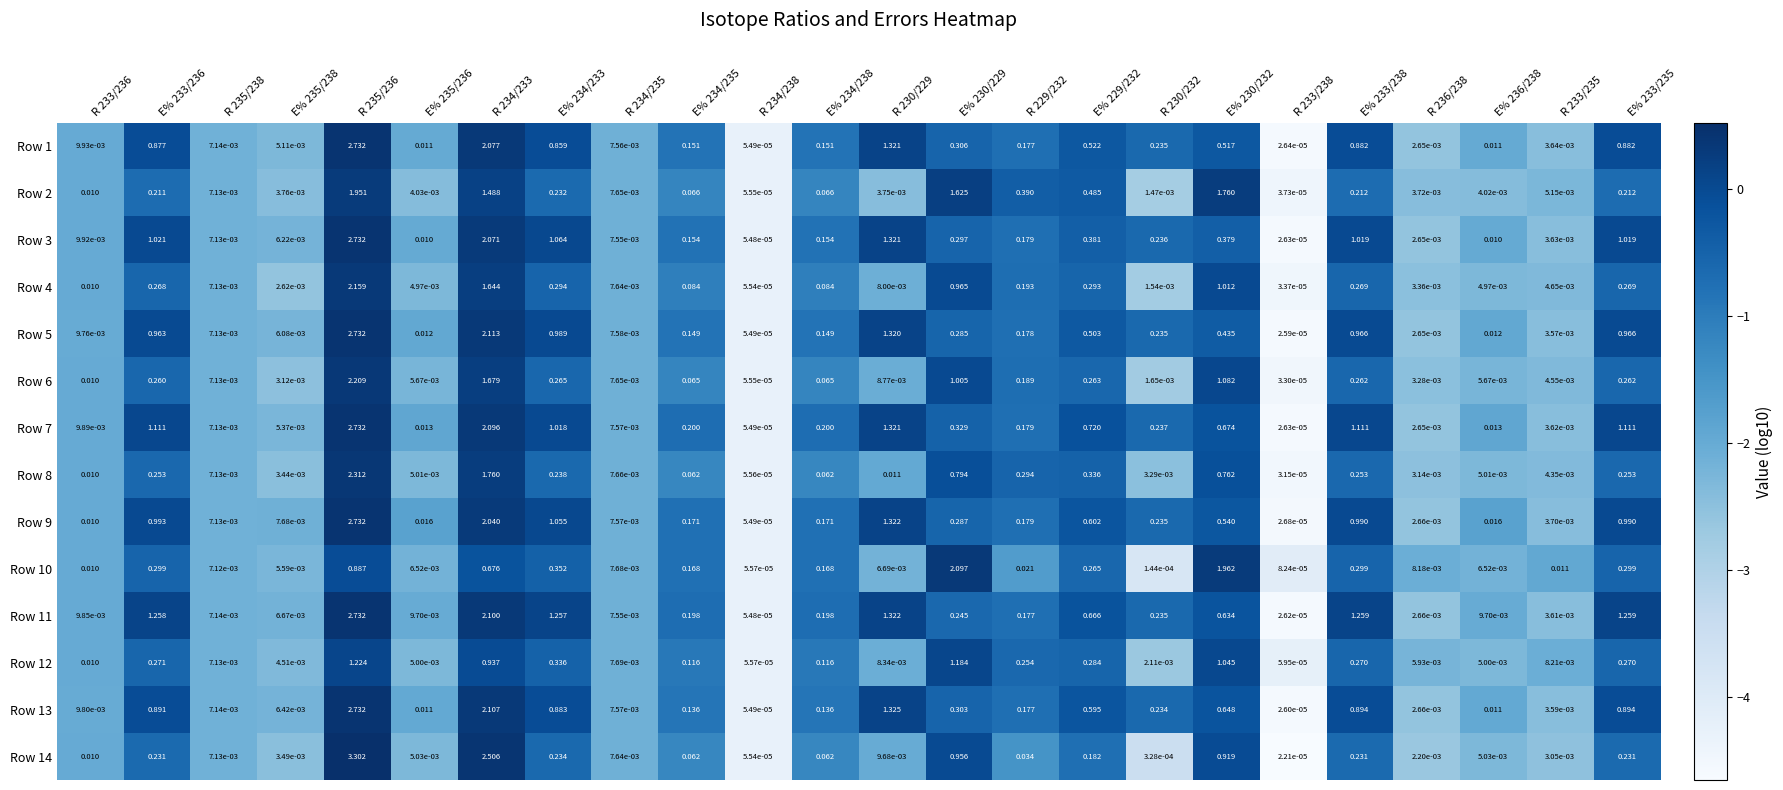

Reading left to right, what are all the values shown in this chart?

Row 1: R 233/236=0.0	E% 233/236=0.9	R 235/238=0.0	E% 235/238=0.0	R 235/236=2.7	E% 235/236=0.0	R 234/233=2.1	E% 234/233=0.9	R 234/235=0.0	E% 234/235=0.2	R 234/238=0.0	E% 234/238=0.2	R 230/229=1.3	E% 230/229=0.3	R 229/232=0.2	E% 229/232=0.5	R 230/232=0.2	E% 230/232=0.5	R 233/238=0.0	E% 233/238=0.9	R 236/238=0.0	E% 236/238=0.0	R 233/235=0.0	E% 233/235=0.9
Row 2: R 233/236=0.0	E% 233/236=0.2	R 235/238=0.0	E% 235/238=0.0	R 235/236=2.0	E% 235/236=0.0	R 234/233=1.5	E% 234/233=0.2	R 234/235=0.0	E% 234/235=0.1	R 234/238=0.0	E% 234/238=0.1	R 230/229=0.0	E% 230/229=1.6	R 229/232=0.4	E% 229/232=0.5	R 230/232=0.0	E% 230/232=1.8	R 233/238=0.0	E% 233/238=0.2	R 236/238=0.0	E% 236/238=0.0	R 233/235=0.0	E% 233/235=0.2
Row 3: R 233/236=0.0	E% 233/236=1.0	R 235/238=0.0	E% 235/238=0.0	R 235/236=2.7	E% 235/236=0.0	R 234/233=2.1	E% 234/233=1.1	R 234/235=0.0	E% 234/235=0.2	R 234/238=0.0	E% 234/238=0.2	R 230/229=1.3	E% 230/229=0.3	R 229/232=0.2	E% 229/232=0.4	R 230/232=0.2	E% 230/232=0.4	R 233/238=0.0	E% 233/238=1.0	R 236/238=0.0	E% 236/238=0.0	R 233/235=0.0	E% 233/235=1.0
Row 4: R 233/236=0.0	E% 233/236=0.3	R 235/238=0.0	E% 235/238=0.0	R 235/236=2.2	E% 235/236=0.0	R 234/233=1.6	E% 234/233=0.3	R 234/235=0.0	E% 234/235=0.1	R 234/238=0.0	E% 234/238=0.1	R 230/229=0.0	E% 230/229=1.0	R 229/232=0.2	E% 229/232=0.3	R 230/232=0.0	E% 230/232=1.0	R 233/238=0.0	E% 233/238=0.3	R 236/238=0.0	E% 236/238=0.0	R 233/235=0.0	E% 233/235=0.3
Row 5: R 233/236=0.0	E% 233/236=1.0	R 235/238=0.0	E% 235/238=0.0	R 235/236=2.7	E% 235/236=0.0	R 234/233=2.1	E% 234/233=1.0	R 234/235=0.0	E% 234/235=0.1	R 234/238=0.0	E% 234/238=0.1	R 230/229=1.3	E% 230/229=0.3	R 229/232=0.2	E% 229/232=0.5	R 230/232=0.2	E% 230/232=0.4	R 233/238=0.0	E% 233/238=1.0	R 236/238=0.0	E% 236/238=0.0	R 233/235=0.0	E% 233/235=1.0
Row 6: R 233/236=0.0	E% 233/236=0.3	R 235/238=0.0	E% 235/238=0.0	R 235/236=2.2	E% 235/236=0.0	R 234/233=1.7	E% 234/233=0.3	R 234/235=0.0	E% 234/235=0.1	R 234/238=0.0	E% 234/238=0.1	R 230/229=0.0	E% 230/229=1.0	R 229/232=0.2	E% 229/232=0.3	R 230/232=0.0	E% 230/232=1.1	R 233/238=0.0	E% 233/238=0.3	R 236/238=0.0	E% 236/238=0.0	R 233/235=0.0	E% 233/235=0.3
Row 7: R 233/236=0.0	E% 233/236=1.1	R 235/238=0.0	E% 235/238=0.0	R 235/236=2.7	E% 235/236=0.0	R 234/233=2.1	E% 234/233=1.0	R 234/235=0.0	E% 234/235=0.2	R 234/238=0.0	E% 234/238=0.2	R 230/229=1.3	E% 230/229=0.3	R 229/232=0.2	E% 229/232=0.7	R 230/232=0.2	E% 230/232=0.7	R 233/238=0.0	E% 233/238=1.1	R 236/238=0.0	E% 236/238=0.0	R 233/235=0.0	E% 233/235=1.1
Row 8: R 233/236=0.0	E% 233/236=0.3	R 235/238=0.0	E% 235/238=0.0	R 235/236=2.3	E% 235/236=0.0	R 234/233=1.8	E% 234/233=0.2	R 234/235=0.0	E% 234/235=0.1	R 234/238=0.0	E% 234/238=0.1	R 230/229=0.0	E% 230/229=0.8	R 229/232=0.3	E% 229/232=0.3	R 230/232=0.0	E% 230/232=0.8	R 233/238=0.0	E% 233/238=0.3	R 236/238=0.0	E% 236/238=0.0	R 233/235=0.0	E% 233/235=0.3
Row 9: R 233/236=0.0	E% 233/236=1.0	R 235/238=0.0	E% 235/238=0.0	R 235/236=2.7	E% 235/236=0.0	R 234/233=2.0	E% 234/233=1.1	R 234/235=0.0	E% 234/235=0.2	R 234/238=0.0	E% 234/238=0.2	R 230/229=1.3	E% 230/229=0.3	R 229/232=0.2	E% 229/232=0.6	R 230/232=0.2	E% 230/232=0.5	R 233/238=0.0	E% 233/238=1.0	R 236/238=0.0	E% 236/238=0.0	R 233/235=0.0	E% 233/235=1.0
Row 10: R 233/236=0.0	E% 233/236=0.3	R 235/238=0.0	E% 235/238=0.0	R 235/236=0.9	E% 235/236=0.0	R 234/233=0.7	E% 234/233=0.4	R 234/235=0.0	E% 234/235=0.2	R 234/238=0.0	E% 234/238=0.2	R 230/229=0.0	E% 230/229=2.1	R 229/232=0.0	E% 229/232=0.3	R 230/232=0.0	E% 230/232=2.0	R 233/238=0.0	E% 233/238=0.3	R 236/238=0.0	E% 236/238=0.0	R 233/235=0.0	E% 233/235=0.3
Row 11: R 233/236=0.0	E% 233/236=1.3	R 235/238=0.0	E% 235/238=0.0	R 235/236=2.7	E% 235/236=0.0	R 234/233=2.1	E% 234/233=1.3	R 234/235=0.0	E% 234/235=0.2	R 234/238=0.0	E% 234/238=0.2	R 230/229=1.3	E% 230/229=0.2	R 229/232=0.2	E% 229/232=0.7	R 230/232=0.2	E% 230/232=0.6	R 233/238=0.0	E% 233/238=1.3	R 236/238=0.0	E% 236/238=0.0	R 233/235=0.0	E% 233/235=1.3
Row 12: R 233/236=0.0	E% 233/236=0.3	R 235/238=0.0	E% 235/238=0.0	R 235/236=1.2	E% 235/236=0.0	R 234/233=0.9	E% 234/233=0.3	R 234/235=0.0	E% 234/235=0.1	R 234/238=0.0	E% 234/238=0.1	R 230/229=0.0	E% 230/229=1.2	R 229/232=0.3	E% 229/232=0.3	R 230/232=0.0	E% 230/232=1.0	R 233/238=0.0	E% 233/238=0.3	R 236/238=0.0	E% 236/238=0.0	R 233/235=0.0	E% 233/235=0.3
Row 13: R 233/236=0.0	E% 233/236=0.9	R 235/238=0.0	E% 235/238=0.0	R 235/236=2.7	E% 235/236=0.0	R 234/233=2.1	E% 234/233=0.9	R 234/235=0.0	E% 234/235=0.1	R 234/238=0.0	E% 234/238=0.1	R 230/229=1.3	E% 230/229=0.3	R 229/232=0.2	E% 229/232=0.6	R 230/232=0.2	E% 230/232=0.6	R 233/238=0.0	E% 233/238=0.9	R 236/238=0.0	E% 236/238=0.0	R 233/235=0.0	E% 233/235=0.9
Row 14: R 233/236=0.0	E% 233/236=0.2	R 235/238=0.0	E% 235/238=0.0	R 235/236=3.3	E% 235/236=0.0	R 234/233=2.5	E% 234/233=0.2	R 234/235=0.0	E% 234/235=0.1	R 234/238=0.0	E% 234/238=0.1	R 230/229=0.0	E% 230/229=1.0	R 229/232=0.0	E% 229/232=0.2	R 230/232=0.0	E% 230/232=0.9	R 233/238=0.0	E% 233/238=0.2	R 236/238=0.0	E% 236/238=0.0	R 233/235=0.0	E% 233/235=0.2